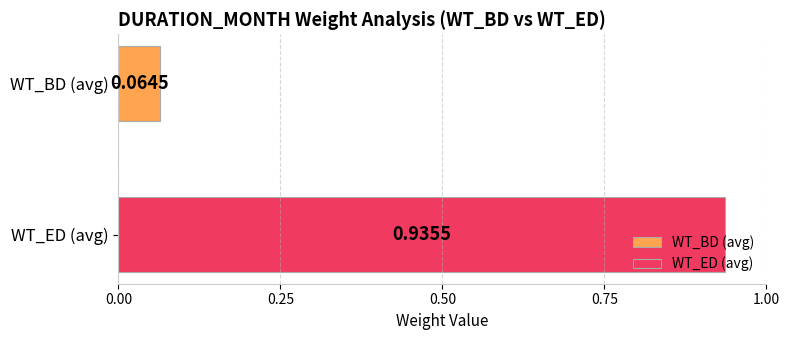

List the series in order of their overall mean, lowest first.

WT_BD (avg), WT_ED (avg)